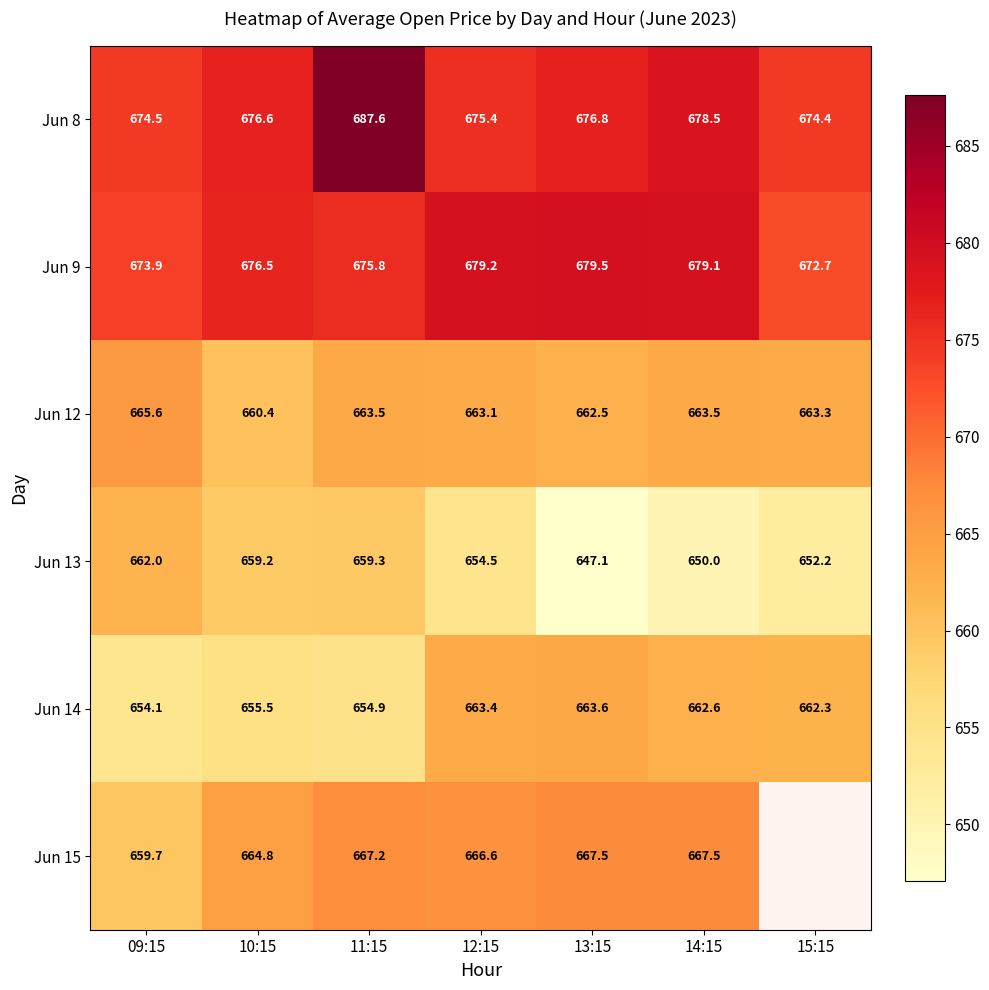

At which label is Jun 8 closest to 681?

14:15